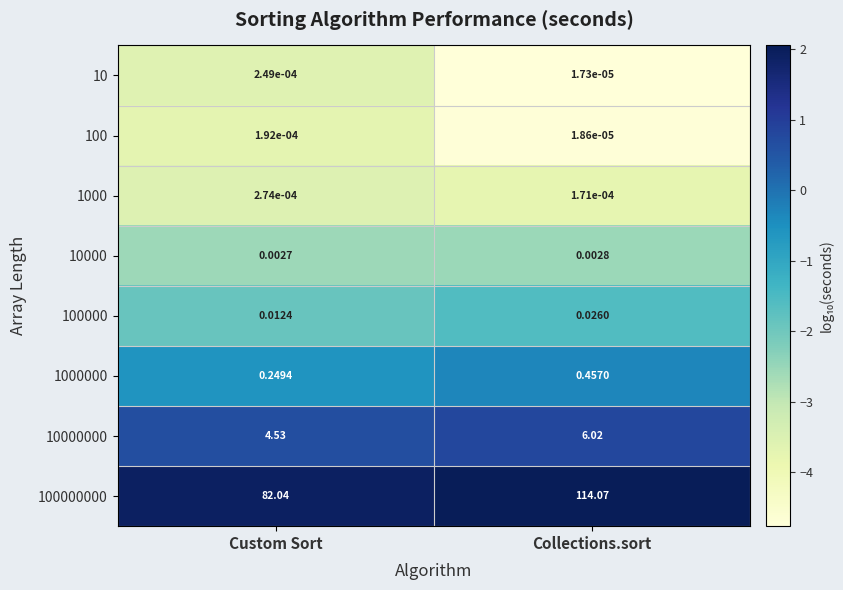

At which category is the sum across all series the highest?

Collections.sort